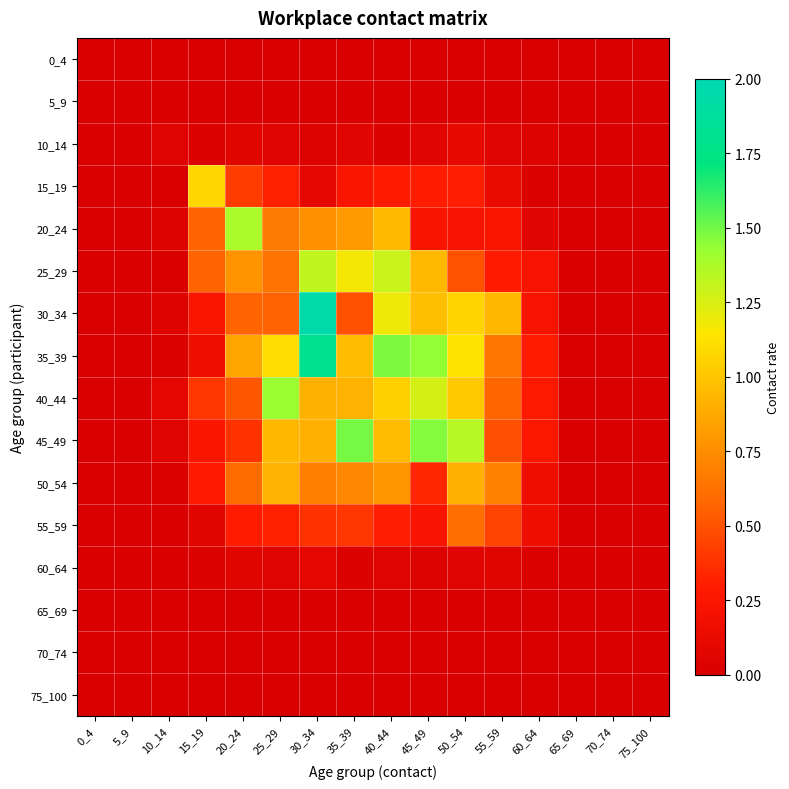

Reading left to right, transcribe all the data shown in this chart.

0_4: 0_4=0.0	5_9=0.0	10_14=0.0	15_19=0.0	20_24=0.0	25_29=0.0	30_34=0.0	35_39=0.0	40_44=0.0	45_49=0.0	50_54=0.0	55_59=0.0	60_64=0.0	65_69=0.0	70_74=0.0	75_100=0.0
5_9: 0_4=0.0	5_9=0.0	10_14=0.0	15_19=0.0	20_24=0.0	25_29=0.0	30_34=0.0	35_39=0.0	40_44=0.0	45_49=0.0	50_54=0.0	55_59=0.0	60_64=0.0	65_69=0.0	70_74=0.0	75_100=0.0
10_14: 0_4=0.0	5_9=0.0	10_14=0.1	15_19=0.0	20_24=0.1	25_29=0.1	30_34=0.0	35_39=0.1	40_44=0.0	45_49=0.1	50_54=0.1	55_59=0.1	60_64=0.0	65_69=0.0	70_74=0.0	75_100=0.0
15_19: 0_4=0.0	5_9=0.0	10_14=0.0	15_19=1.1	20_24=0.4	25_29=0.3	30_34=0.1	35_39=0.2	40_44=0.3	45_49=0.3	50_54=0.3	55_59=0.1	60_64=0.0	65_69=0.0	70_74=0.0	75_100=0.0
20_24: 0_4=0.0	5_9=0.0	10_14=0.0	15_19=0.6	20_24=1.4	25_29=0.7	30_34=0.8	35_39=0.8	40_44=0.9	45_49=0.2	50_54=0.2	55_59=0.2	60_64=0.1	65_69=0.0	70_74=0.0	75_100=0.0
25_29: 0_4=0.0	5_9=0.0	10_14=0.0	15_19=0.6	20_24=0.8	25_29=0.6	30_34=1.3	35_39=1.2	40_44=1.3	45_49=0.9	50_54=0.5	55_59=0.3	60_64=0.2	65_69=0.0	70_74=0.0	75_100=0.0
30_34: 0_4=0.0	5_9=0.0	10_14=0.0	15_19=0.2	20_24=0.6	25_29=0.6	30_34=2.0	35_39=0.5	40_44=1.2	45_49=1.0	50_54=1.1	55_59=0.9	60_64=0.2	65_69=0.0	70_74=0.0	75_100=0.0
35_39: 0_4=0.0	5_9=0.0	10_14=0.0	15_19=0.2	20_24=0.9	25_29=1.1	30_34=1.8	35_39=1.0	40_44=1.5	45_49=1.4	50_54=1.1	55_59=0.6	60_64=0.3	65_69=0.0	70_74=0.0	75_100=0.0
40_44: 0_4=0.0	5_9=0.0	10_14=0.1	15_19=0.4	20_24=0.5	25_29=1.4	30_34=0.9	35_39=0.9	40_44=1.0	45_49=1.3	50_54=1.0	55_59=0.6	60_64=0.3	65_69=0.0	70_74=0.0	75_100=0.0
45_49: 0_4=0.0	5_9=0.0	10_14=0.1	15_19=0.3	20_24=0.4	25_29=0.9	30_34=0.9	35_39=1.5	40_44=1.0	45_49=1.5	50_54=1.3	55_59=0.5	60_64=0.3	65_69=0.0	70_74=0.0	75_100=0.0
50_54: 0_4=0.0	5_9=0.0	10_14=0.0	15_19=0.3	20_24=0.6	25_29=0.9	30_34=0.7	35_39=0.7	40_44=0.8	45_49=0.3	50_54=0.9	55_59=0.7	60_64=0.2	65_69=0.0	70_74=0.0	75_100=0.0
55_59: 0_4=0.0	5_9=0.0	10_14=0.0	15_19=0.1	20_24=0.3	25_29=0.3	30_34=0.4	35_39=0.4	40_44=0.3	45_49=0.2	50_54=0.6	55_59=0.4	60_64=0.2	65_69=0.0	70_74=0.0	75_100=0.0
60_64: 0_4=0.0	5_9=0.0	10_14=0.0	15_19=0.0	20_24=0.1	25_29=0.1	30_34=0.1	35_39=0.0	40_44=0.0	45_49=0.0	50_54=0.1	55_59=0.1	60_64=0.0	65_69=0.0	70_74=0.0	75_100=0.0
65_69: 0_4=0.0	5_9=0.0	10_14=0.0	15_19=0.0	20_24=0.0	25_29=0.0	30_34=0.0	35_39=0.0	40_44=0.0	45_49=0.0	50_54=0.0	55_59=0.0	60_64=0.0	65_69=0.0	70_74=0.0	75_100=0.0
70_74: 0_4=0.0	5_9=0.0	10_14=0.0	15_19=0.0	20_24=0.0	25_29=0.0	30_34=0.0	35_39=0.0	40_44=0.0	45_49=0.0	50_54=0.0	55_59=0.0	60_64=0.0	65_69=0.0	70_74=0.0	75_100=0.0
75_100: 0_4=0.0	5_9=0.0	10_14=0.0	15_19=0.0	20_24=0.0	25_29=0.0	30_34=0.0	35_39=0.0	40_44=0.0	45_49=0.0	50_54=0.0	55_59=0.0	60_64=0.0	65_69=0.0	70_74=0.0	75_100=0.0